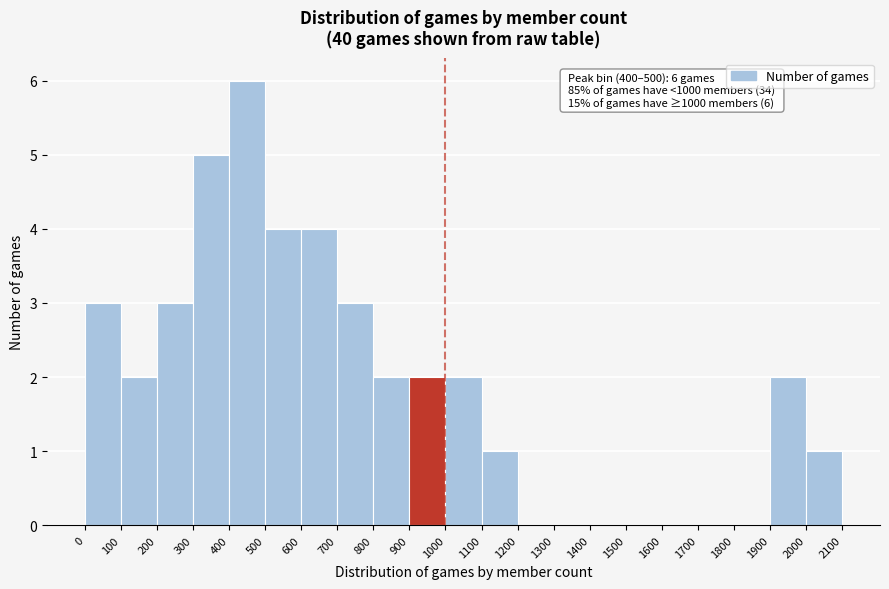

Which range on the x-axis has the tallest bar?

400 to 500